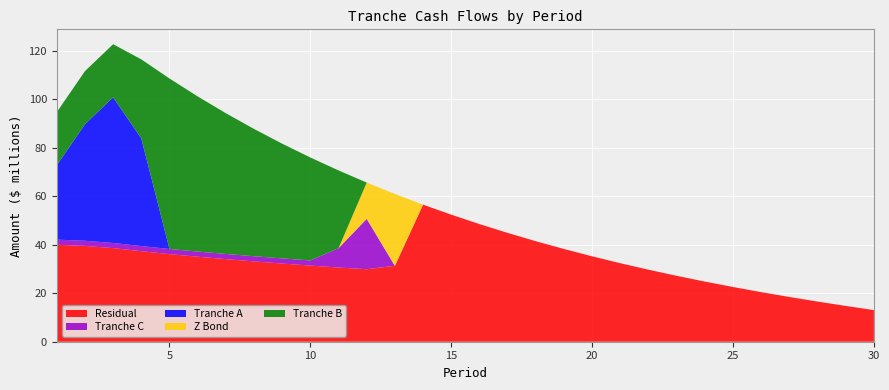

Reading left to right, extract all data points from this chart.

Tranche A: 30674632.2	48084621.3	60113025.4	44430250.1	0.0	0.0	0.0	0.0	0.0	0.0	0.0	0.0	0.0	0.0	0.0	0.0	0.0	0.0	0.0	0.0	0.0	0.0	0.0	0.0	0.0	0.0	0.0	0.0	0.0	0.0
Tranche B: 21925716.9	21925716.9	21925716.9	32620545.7	70367800.7	64027844.5	58095841.9	52545631.1	47352776.4	42494459.4	32096927.2	0.0	0.0	0.0	0.0	0.0	0.0	0.0	0.0	0.0	0.0	0.0	0.0	0.0	0.0	0.0	0.0	0.0	0.0	0.0
Tranche C: 2125000.0	2125000.0	2125000.0	2125000.0	2125000.0	2125000.0	2125000.0	2125000.0	2125000.0	2125000.0	7977450.7	20775091.0	0.0	0.0	0.0	0.0	0.0	0.0	0.0	0.0	0.0	0.0	0.0	0.0	0.0	0.0	0.0	0.0	0.0	0.0
Z Bond: 0.0	0.0	0.0	0.0	0.0	0.0	0.0	0.0	0.0	0.0	0.0	14979263.2	29659672.3	0.0	0.0	0.0	0.0	0.0	0.0	0.0	0.0	0.0	0.0	0.0	0.0	0.0	0.0	0.0	0.0	0.0
Residual: 40014280.2	39548055.2	38632541.1	37364483.1	36149648.8	35092442.3	34095256.5	33153666.7	32263491.9	31420775.4	30621766.5	29931200.7	31326856.5	56578536.9	52442365.1	48560029.2	44914693.5	41490594.9	38272971.6	35247994.5	32402702.5	29724938.2	27203284.1	24826993.4	22585906.5	20470333.3	18470838.6	16577727.0	14779284.9	13051082.6